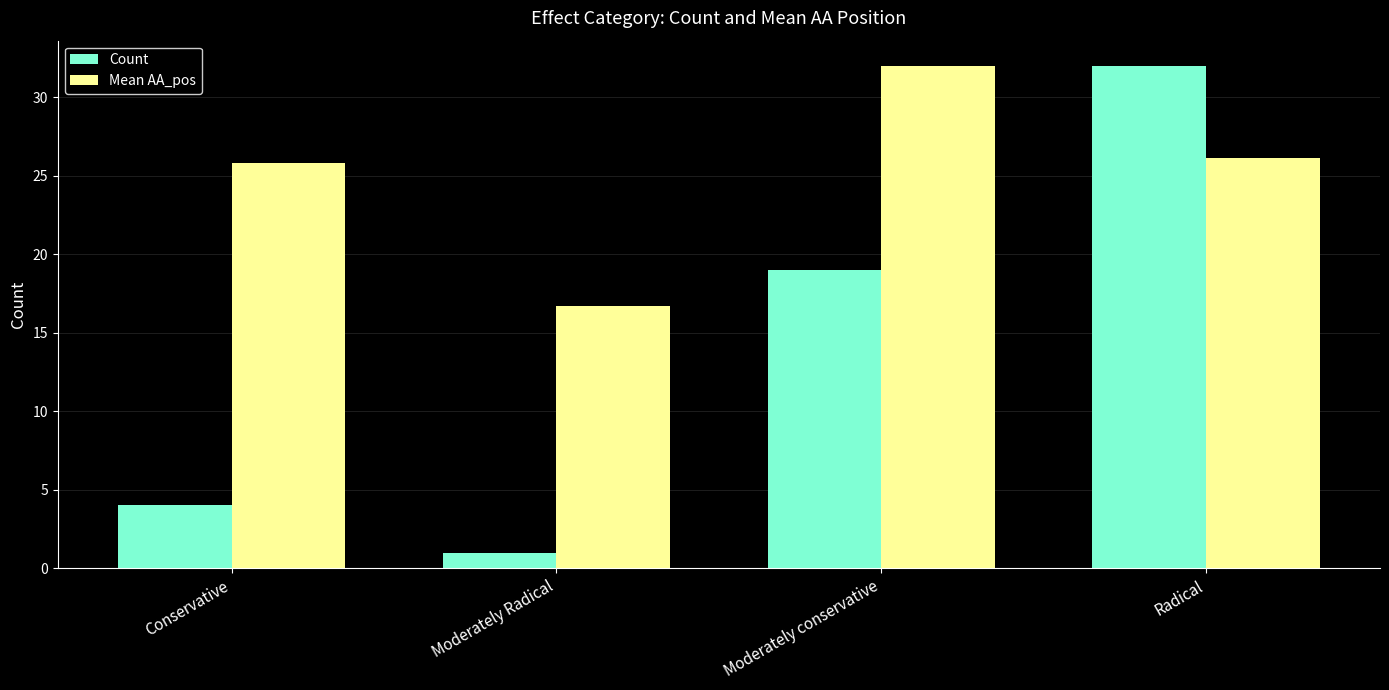

Reading right to left, extract all data points from this chart.

Count: 32.0	19.0	1.0	4.0
Mean AA_pos: 26.1	32.0	16.7	25.8